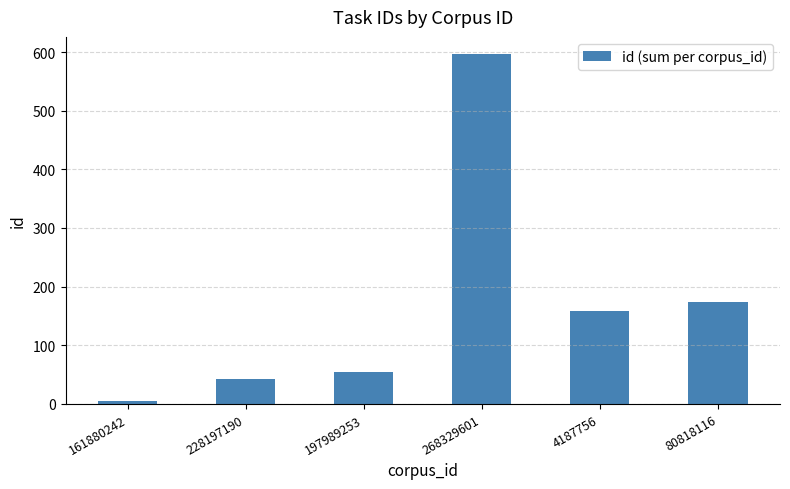

What is the label of the 3rd bar from the left?

197989253